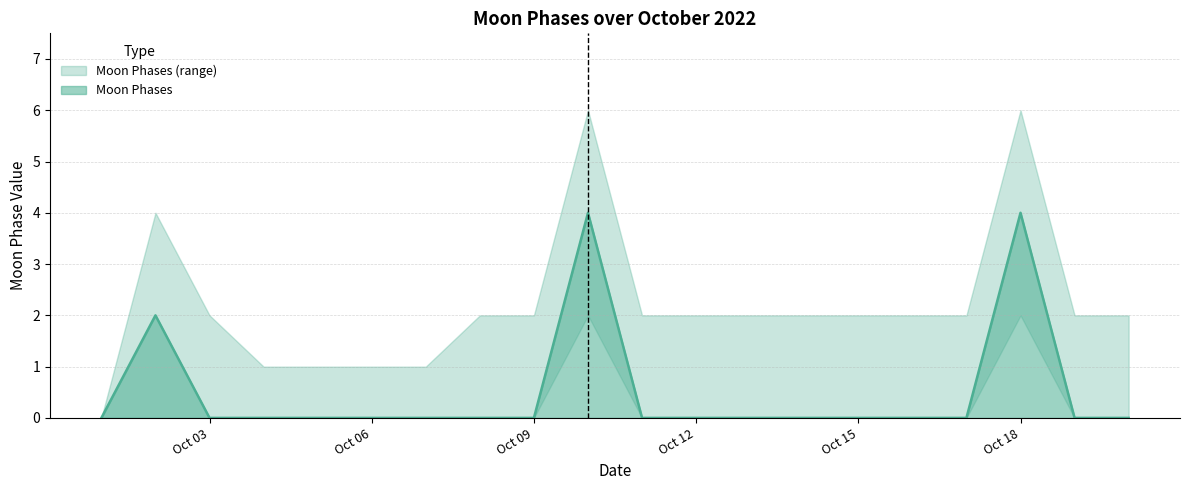

What is the difference between the maximum and minimum values in the Moon Phases series?

4